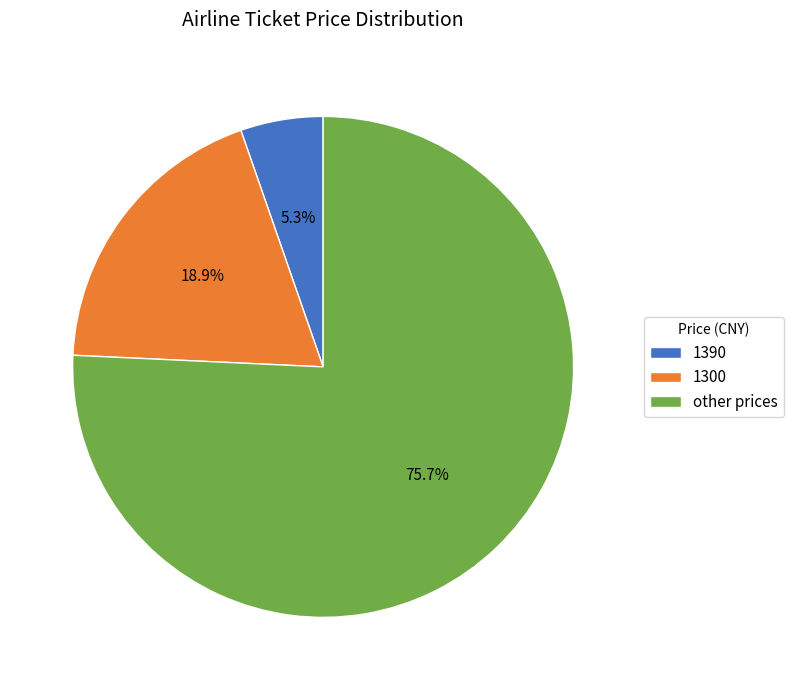

To the nearest percent, what is the difference between the largest and smallest slice percentages?

70%